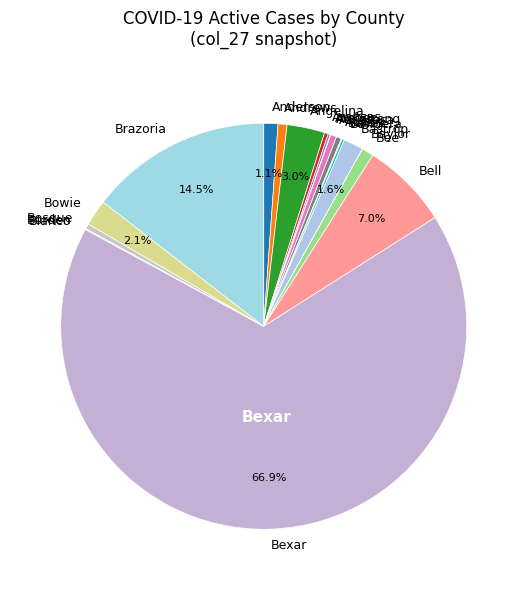

Do Bastrop and Bexar together represent more than half of the pie?

Yes